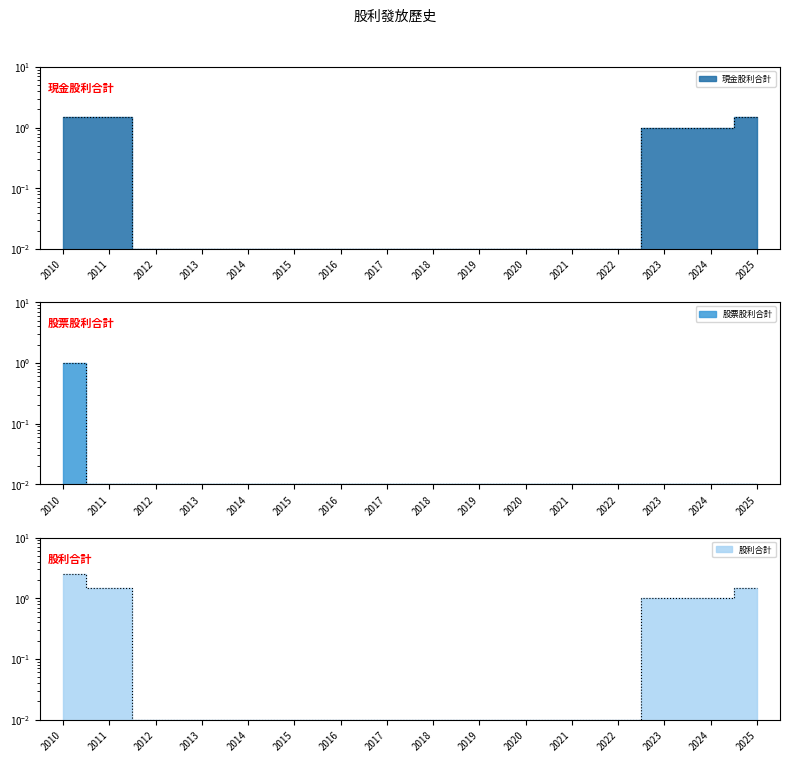

Reading left to right, list all the values displayed in this chart.

現金股利合計: 1.5	1.5	0.0	0.0	0.0	0.0	0.0	0.0	0.0	0.0	0.0	0.0	0.0	1.0	1.0	1.5
股票股利合計: 1.0	0.0	0.0	0.0	0.0	0.0	0.0	0.0	0.0	0.0	0.0	0.0	0.0	0.0	0.0	0.0
股利合計: 2.5	1.5	0.0	0.0	0.0	0.0	0.0	0.0	0.0	0.0	0.0	0.0	0.0	1.0	1.0	1.5